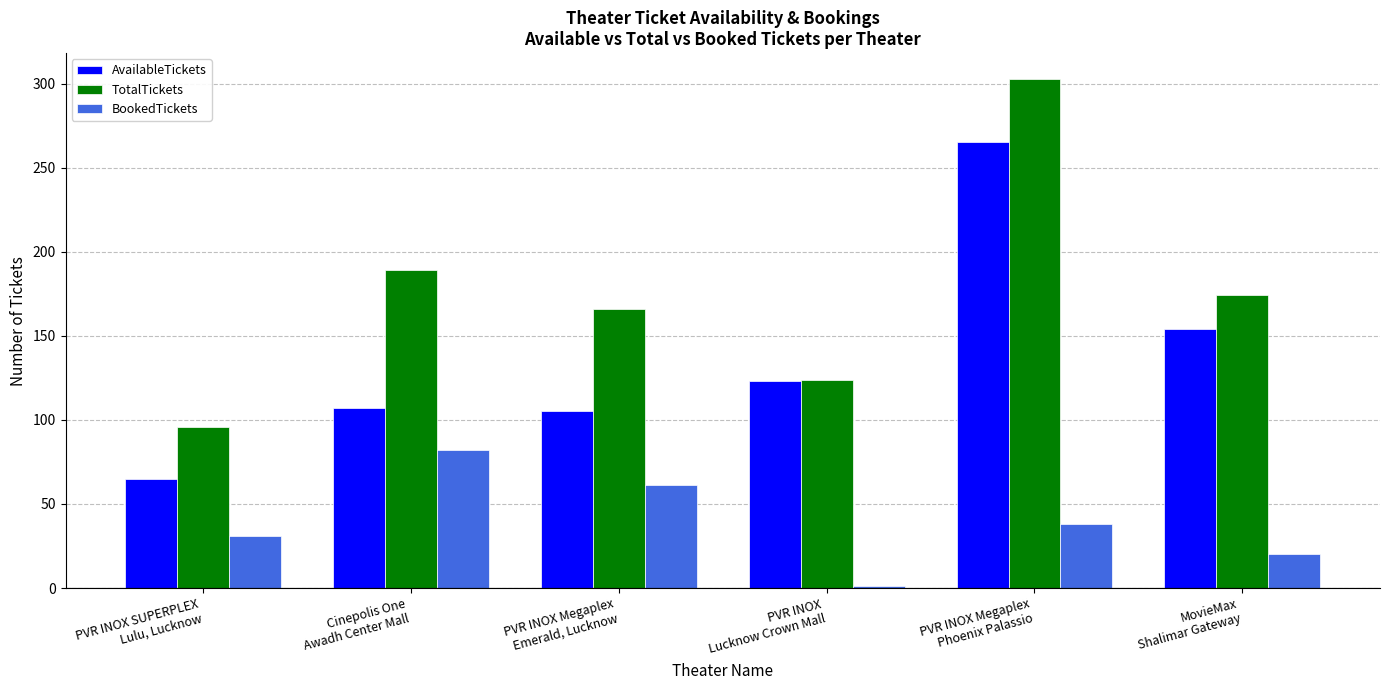

At which label does BookedTickets first exceed 38?

Cinepolis One
Awadh Center Mall